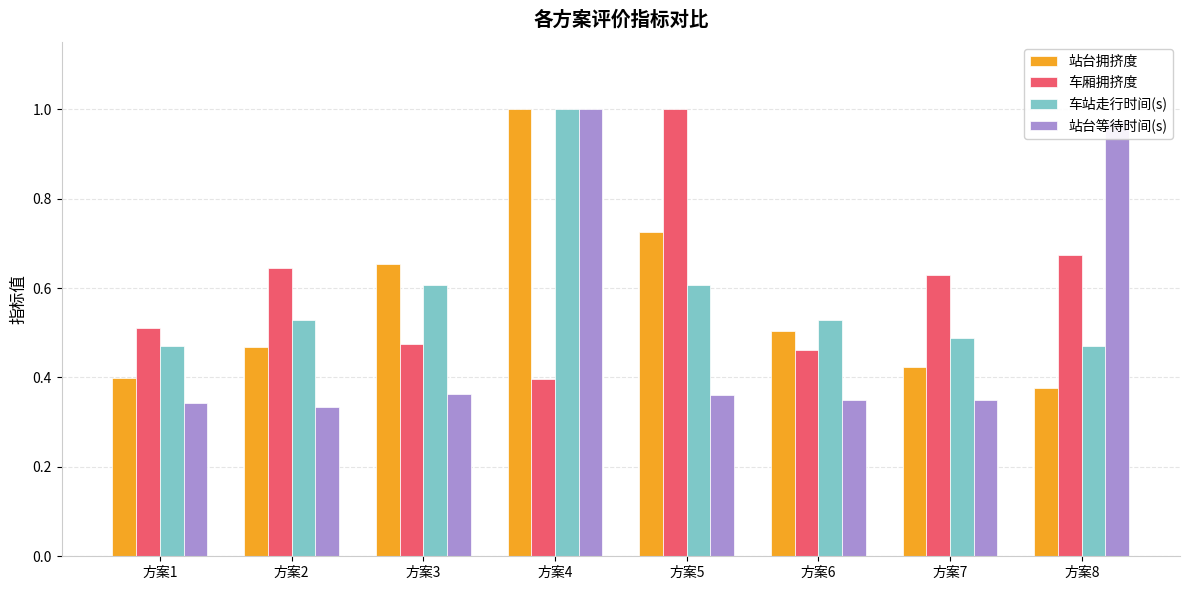

True or false: 站台等待时间(s) has a value of 0.2 at 方案3.

False